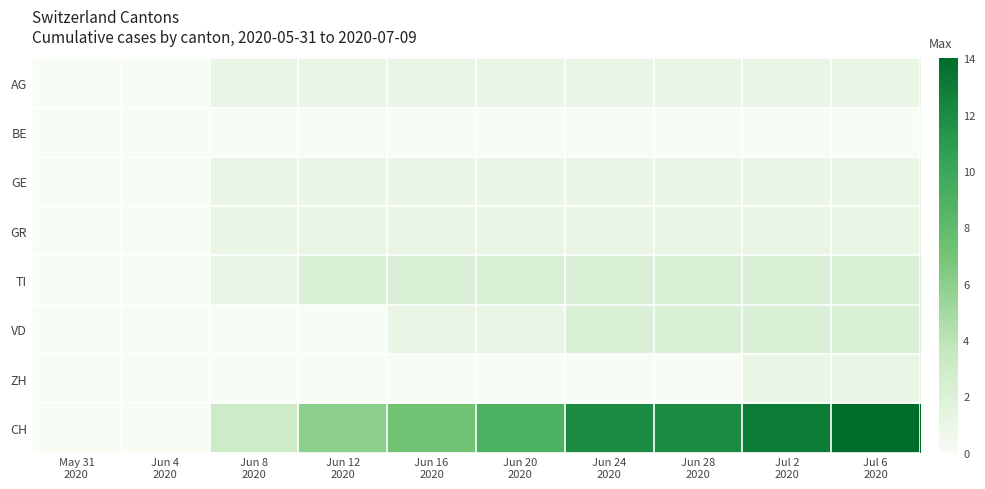

Reading right to left, list all the values displayed in this chart.

AG: Jul 6
2020=1	Jul 2
2020=1	Jun 28
2020=1	Jun 24
2020=1	Jun 20
2020=1	Jun 16
2020=1	Jun 12
2020=1	Jun 8
2020=1	Jun 4
2020=0	May 31
2020=0
BE: Jul 6
2020=0	Jul 2
2020=0	Jun 28
2020=0	Jun 24
2020=0	Jun 20
2020=0	Jun 16
2020=0	Jun 12
2020=0	Jun 8
2020=0	Jun 4
2020=0	May 31
2020=0
GE: Jul 6
2020=1	Jul 2
2020=1	Jun 28
2020=1	Jun 24
2020=1	Jun 20
2020=1	Jun 16
2020=1	Jun 12
2020=1	Jun 8
2020=1	Jun 4
2020=0	May 31
2020=0
GR: Jul 6
2020=1	Jul 2
2020=1	Jun 28
2020=1	Jun 24
2020=1	Jun 20
2020=1	Jun 16
2020=1	Jun 12
2020=1	Jun 8
2020=1	Jun 4
2020=0	May 31
2020=0
TI: Jul 6
2020=2	Jul 2
2020=2	Jun 28
2020=2	Jun 24
2020=2	Jun 20
2020=2	Jun 16
2020=2	Jun 12
2020=2	Jun 8
2020=1	Jun 4
2020=0	May 31
2020=0
VD: Jul 6
2020=2	Jul 2
2020=2	Jun 28
2020=2	Jun 24
2020=2	Jun 20
2020=1	Jun 16
2020=1	Jun 12
2020=0	Jun 8
2020=0	Jun 4
2020=0	May 31
2020=0
ZH: Jul 6
2020=1	Jul 2
2020=1	Jun 28
2020=0	Jun 24
2020=0	Jun 20
2020=0	Jun 16
2020=0	Jun 12
2020=0	Jun 8
2020=0	Jun 4
2020=0	May 31
2020=0
CH: Jul 6
2020=14	Jul 2
2020=13	Jun 28
2020=12	Jun 24
2020=12	Jun 20
2020=9	Jun 16
2020=7	Jun 12
2020=6	Jun 8
2020=3	Jun 4
2020=0	May 31
2020=0